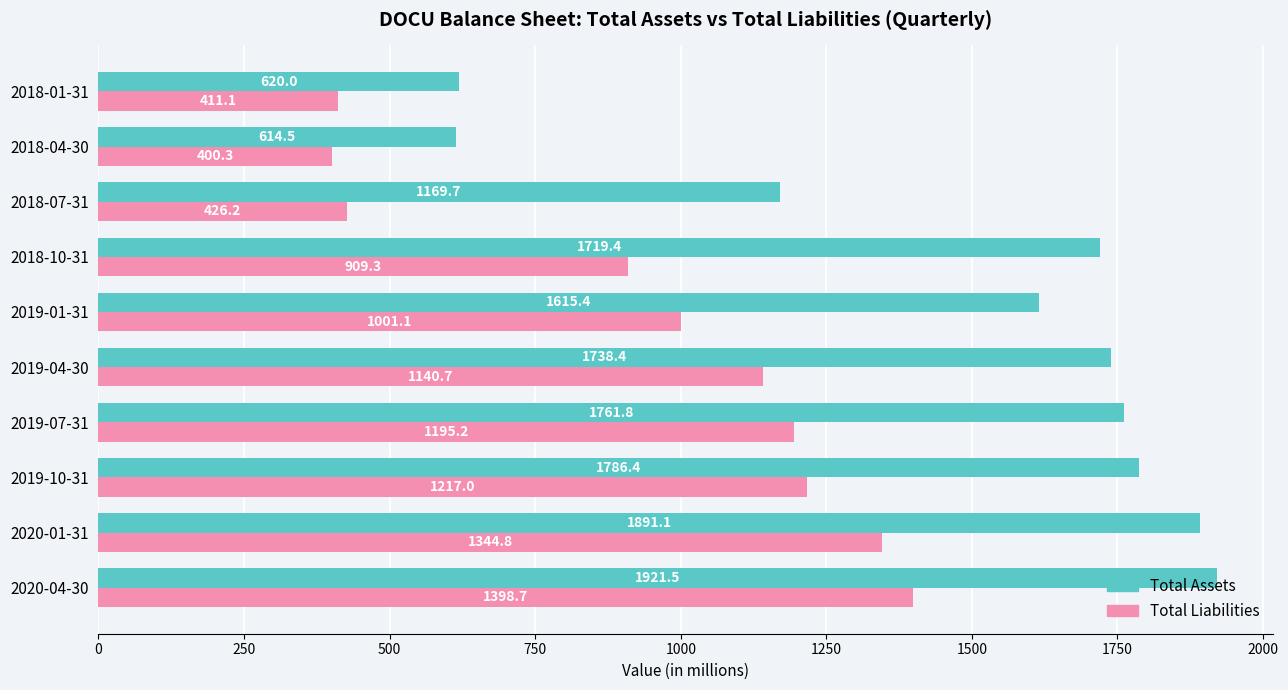

The value of Total Liabilities at 2019-10-31 is 1217.0. True or false?

True